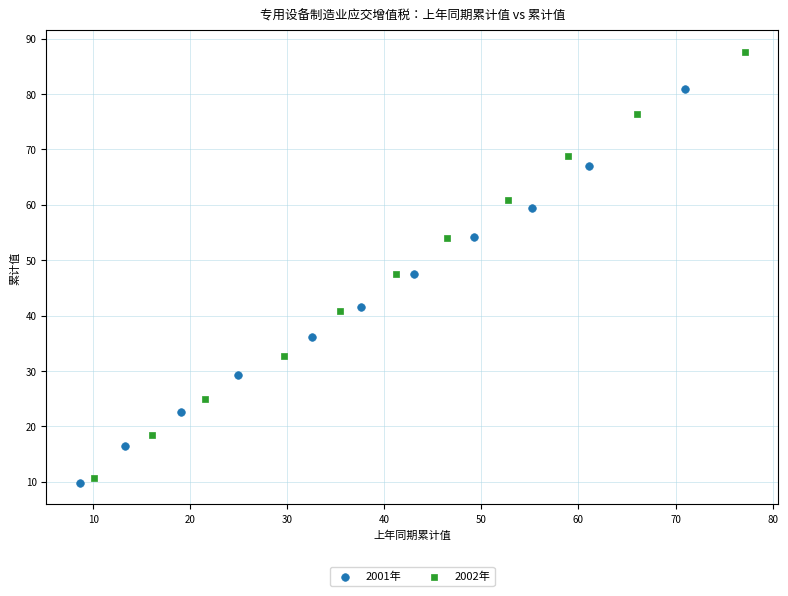

Which series has the largest Y range (max minus min)?

2002年